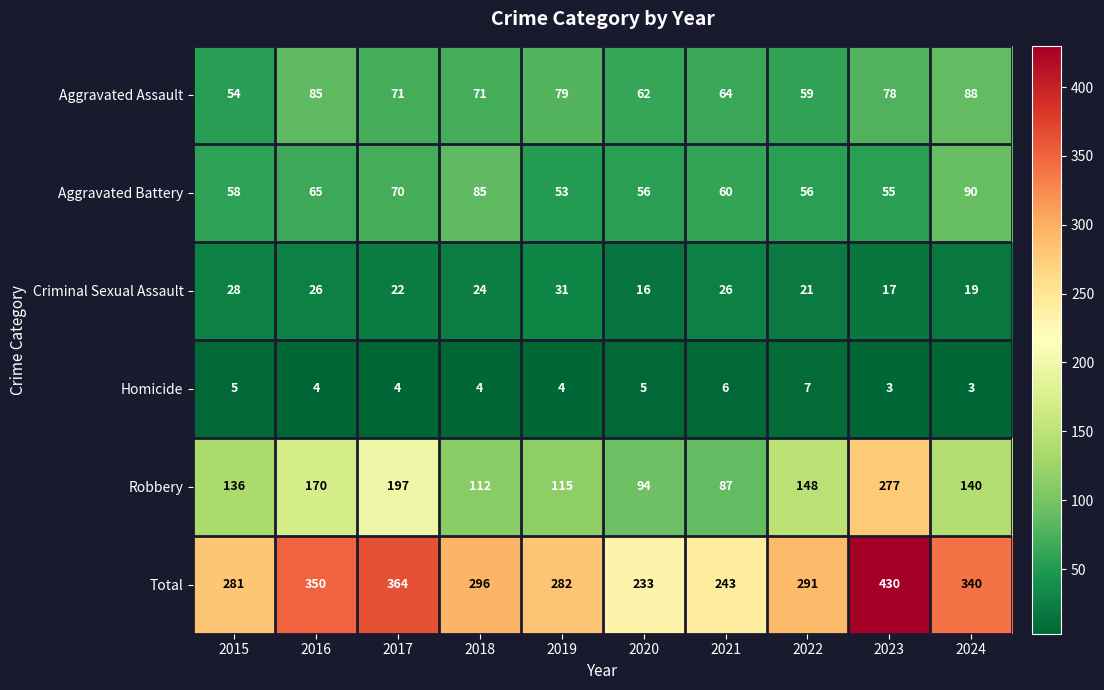

How many data points does each series have?

10